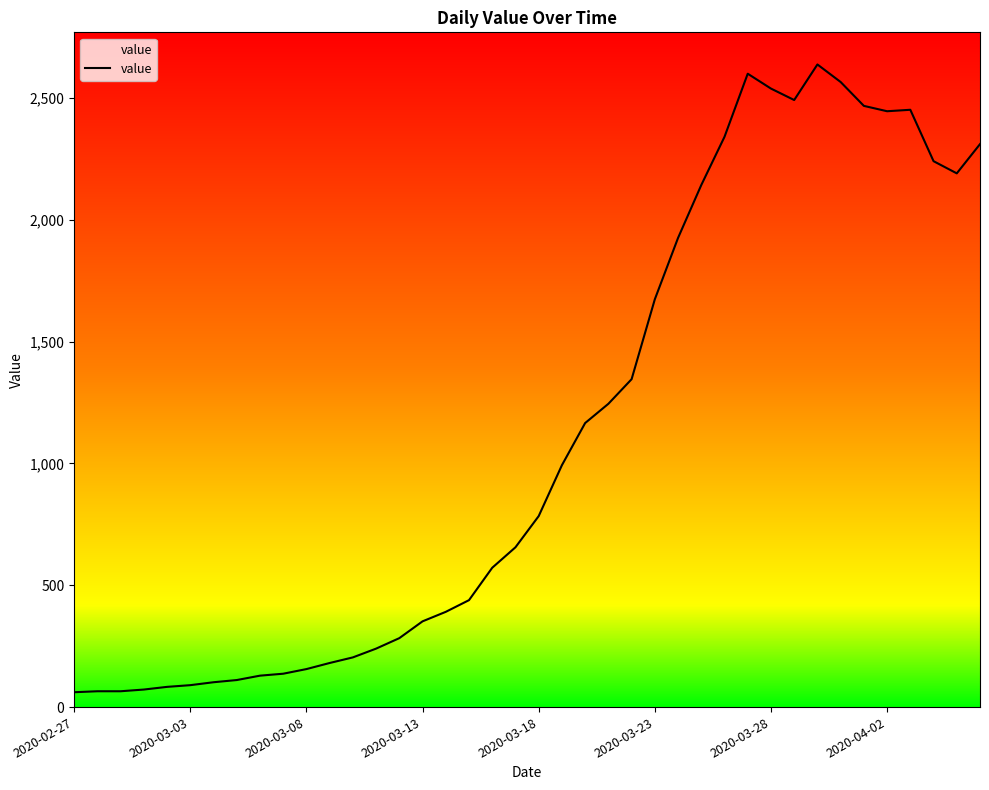

What is the difference between the maximum and minimum values?

2577